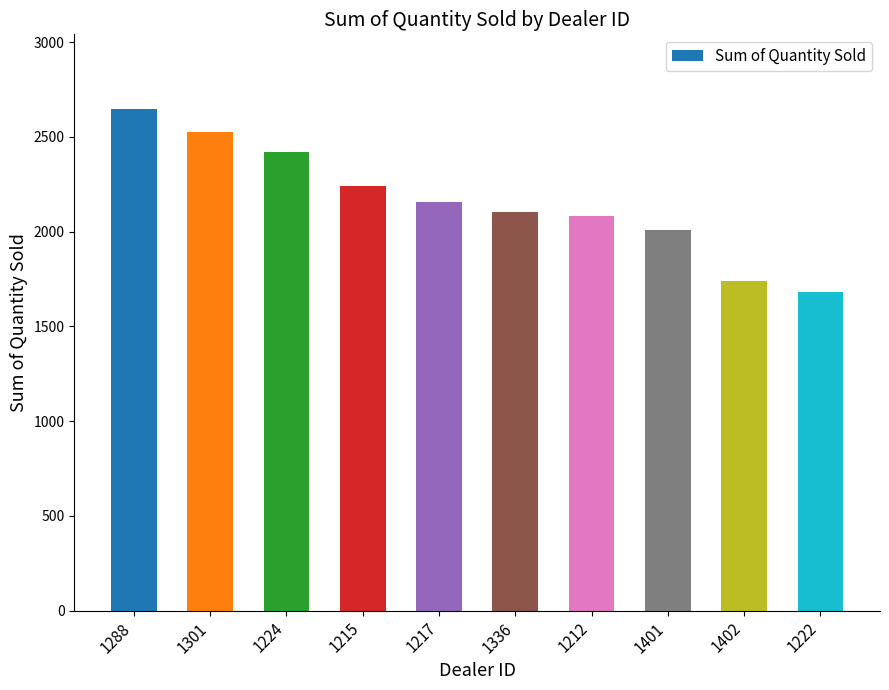

What is the sum of the values at 1401 and 1215?

4244